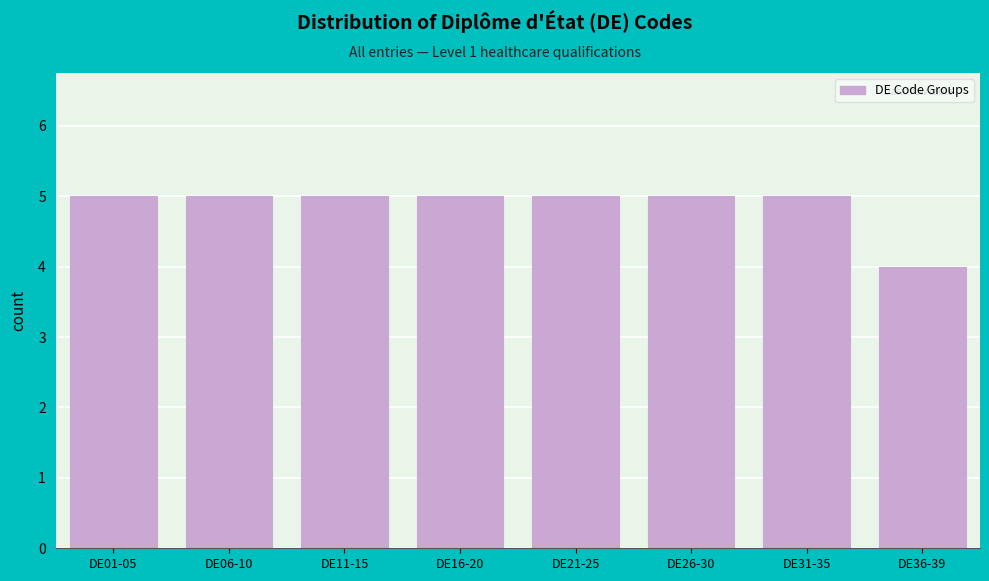

Reading left to right, what are all the values shown in this chart?

DE01-05=5	DE06-10=5	DE11-15=5	DE16-20=5	DE21-25=5	DE26-30=5	DE31-35=5	DE36-39=4